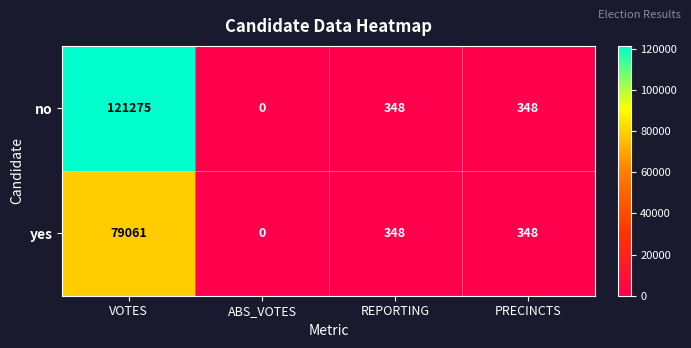

List the series in order of their peak value, highest first.

no, yes